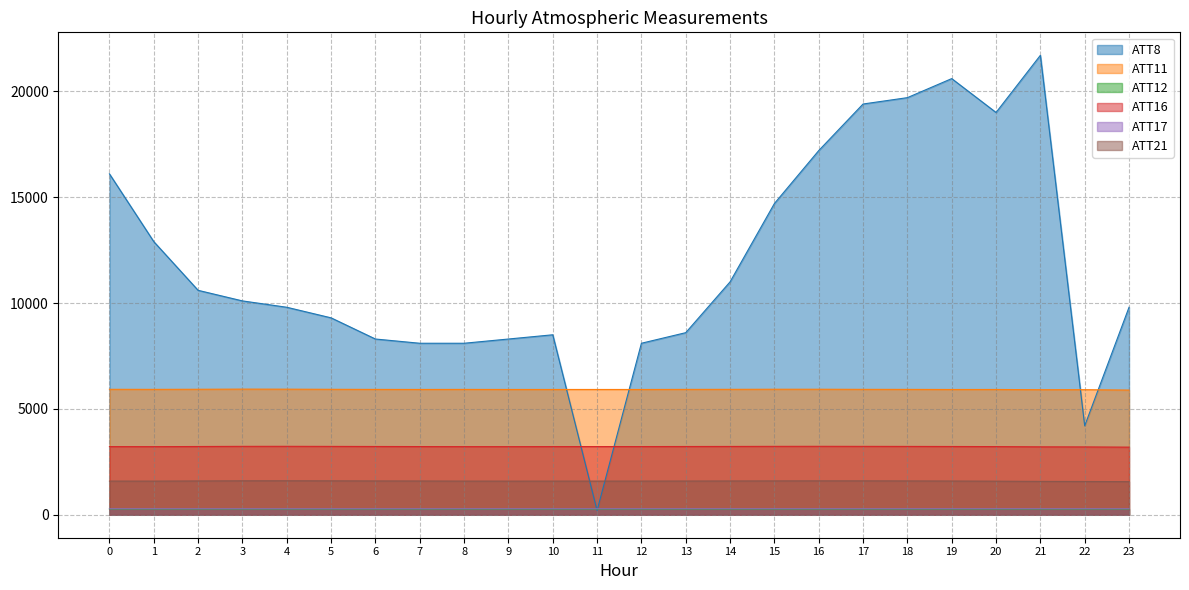

Reading left to right, what are all the values shown in this chart?

ATT8: 0=16100.0	1=12900.0	2=10600.0	3=10100.0	4=9800.0	5=9300.0	6=8300.0	7=8100.0	8=8100.0	9=8300.0	10=8500.0	11=200.0	12=8100.0	13=8600.0	14=11000.0	15=14700.0	16=17200.0	17=19400.0	18=19700.0	19=20600.0	20=19000.0	21=21700.0	22=4200.0	23=9800.0
ATT11: 0=5924.3	1=5921.8	2=5926.6	3=5933.7	4=5931.1	5=5924.4	6=5920.2	7=5917.9	8=5920.1	9=5917.5	10=5917.5	11=5917.3	12=5916.8	13=5920.9	14=5923.1	15=5927.7	16=5927.7	17=5922.5	18=5920.4	19=5916.4	20=5917.1	21=5906.5	22=5907.8	23=5889.1
ATT12: 0=266.7	1=266.7	2=266.4	3=266.6	4=266.3	5=265.9	6=265.7	7=266.0	8=266.5	9=265.9	10=265.8	11=265.9	12=265.7	13=265.7	14=265.6	15=265.4	16=265.4	17=265.3	18=265.0	19=264.8	20=265.3	21=265.6	22=266.4	23=265.8
ATT16: 0=3218.6	1=3216.4	2=3223.3	3=3230.5	4=3231.7	5=3228.3	6=3224.1	7=3220.5	8=3217.1	9=3216.6	10=3219.1	11=3219.8	12=3220.6	13=3223.5	14=3226.0	15=3230.3	16=3231.9	17=3229.8	18=3227.6	19=3223.9	20=3219.1	21=3207.7	22=3204.1	23=3193.3
ATT17: 0=281.1	1=280.9	2=280.4	3=280.4	4=279.9	5=280.0	6=280.2	7=280.1	8=281.0	9=281.1	10=280.7	11=280.7	12=280.9	13=280.9	14=280.9	15=281.0	16=280.9	17=280.6	18=280.8	19=281.0	20=281.2	21=281.3	22=281.1	23=280.4
ATT21: 0=1590.4	1=1588.8	2=1596.5	3=1603.9	4=1604.6	5=1602.2	6=1597.2	7=1594.5	8=1589.9	9=1588.5	10=1589.1	11=1589.9	12=1590.3	13=1592.5	14=1595.2	15=1598.8	16=1601.4	17=1601.6	18=1597.9	19=1592.9	20=1585.8	21=1575.3	22=1571.9	23=1563.1